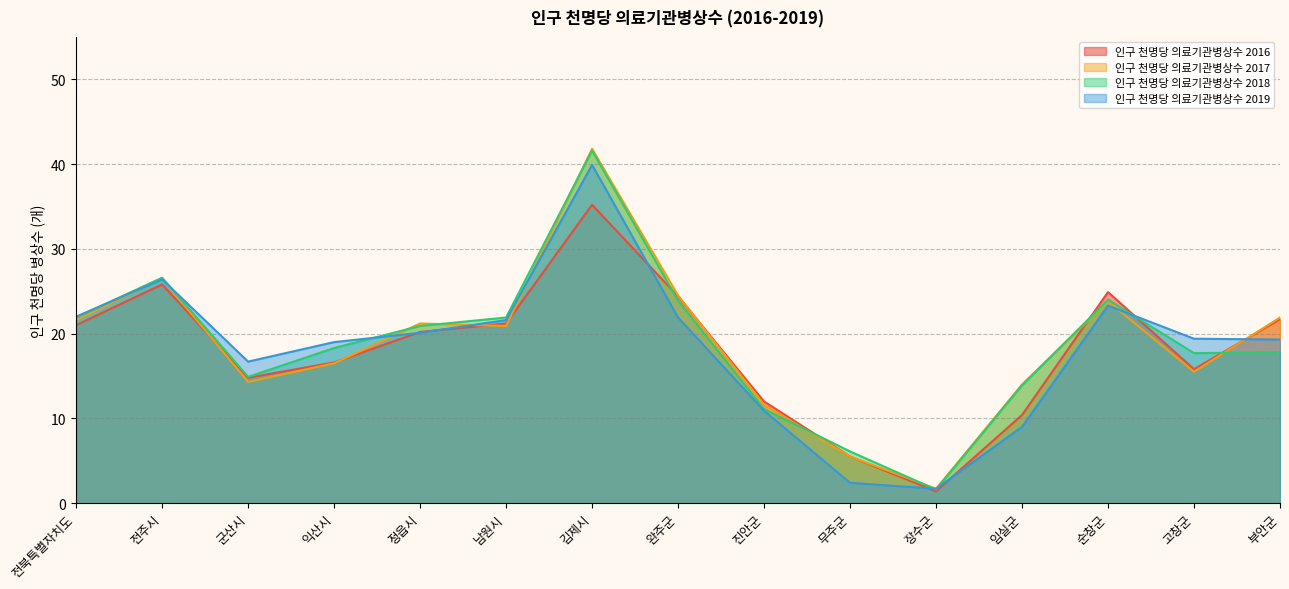

Does the chart display data point markers on the line(s)?

No